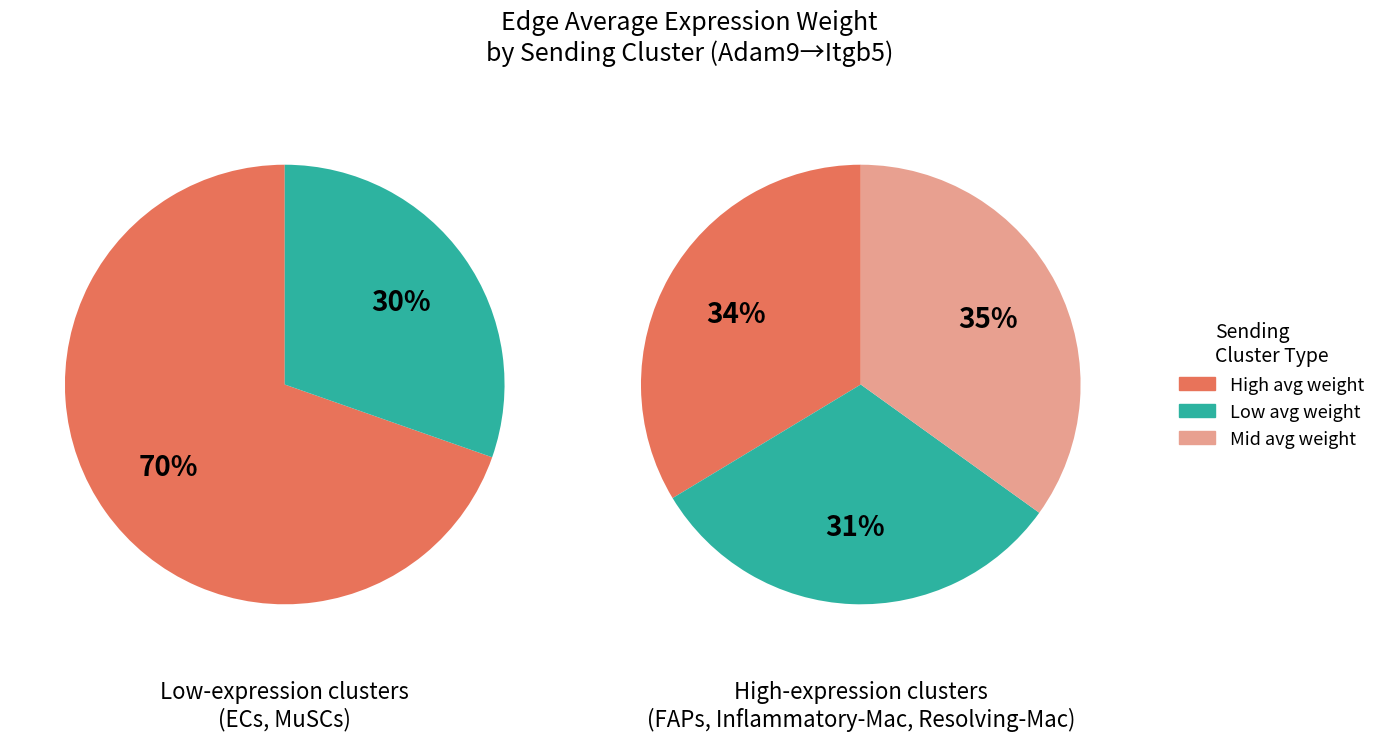

Is MuSCs the majority of the pie?

No